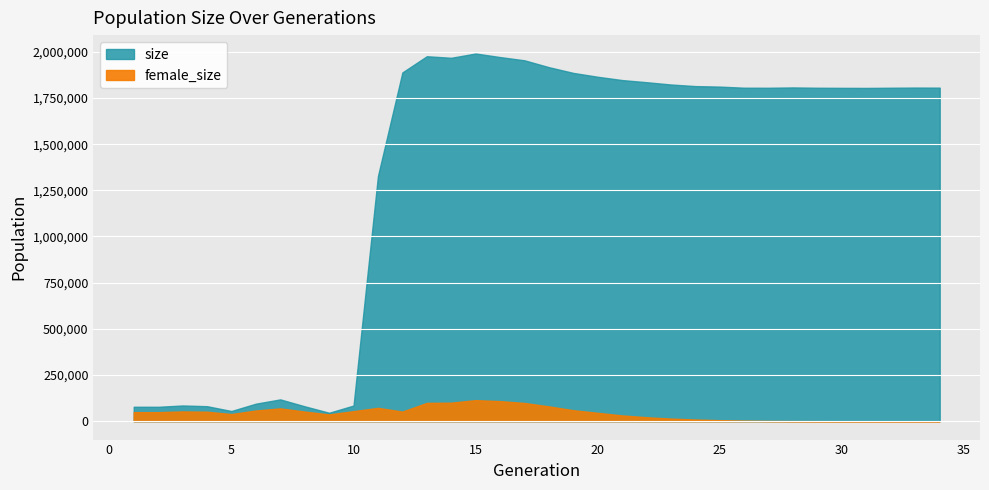

What are all the series names shown in the legend?

size, female_size